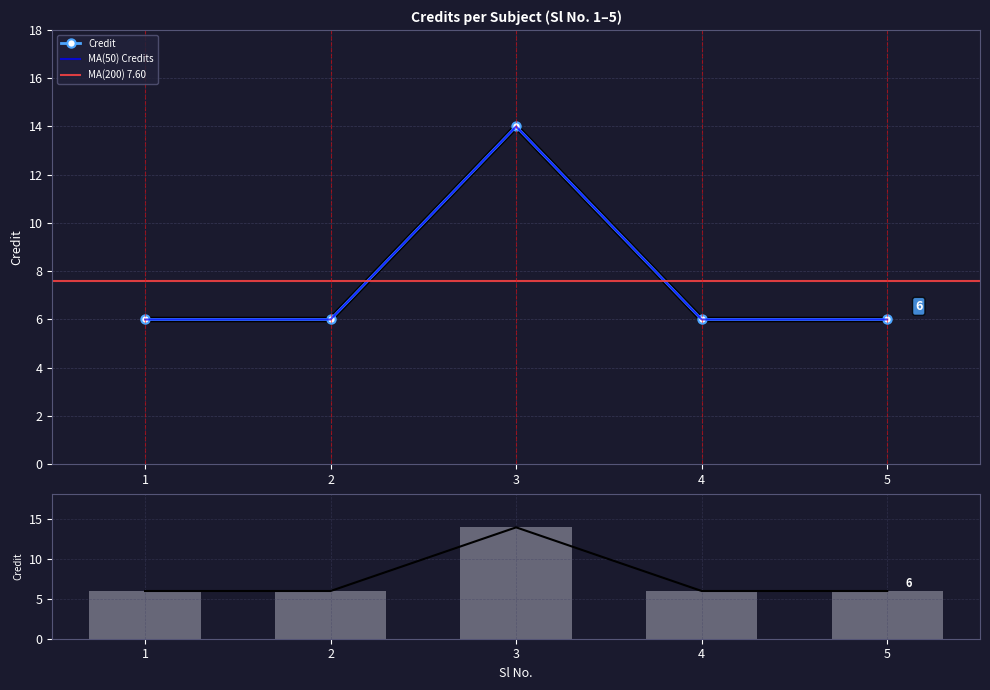

What is the value of the 3rd bar from the left?

14